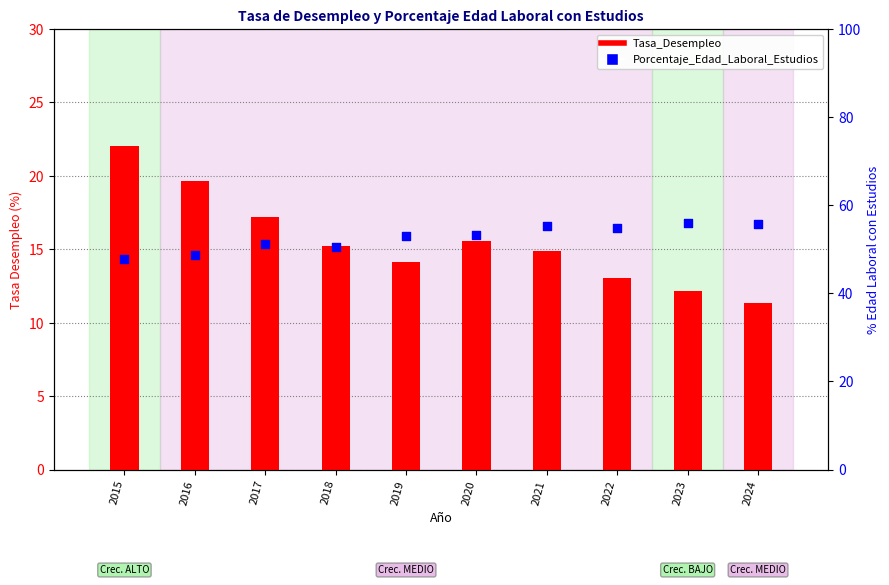

What is the total value across all series at 2017?

68.4